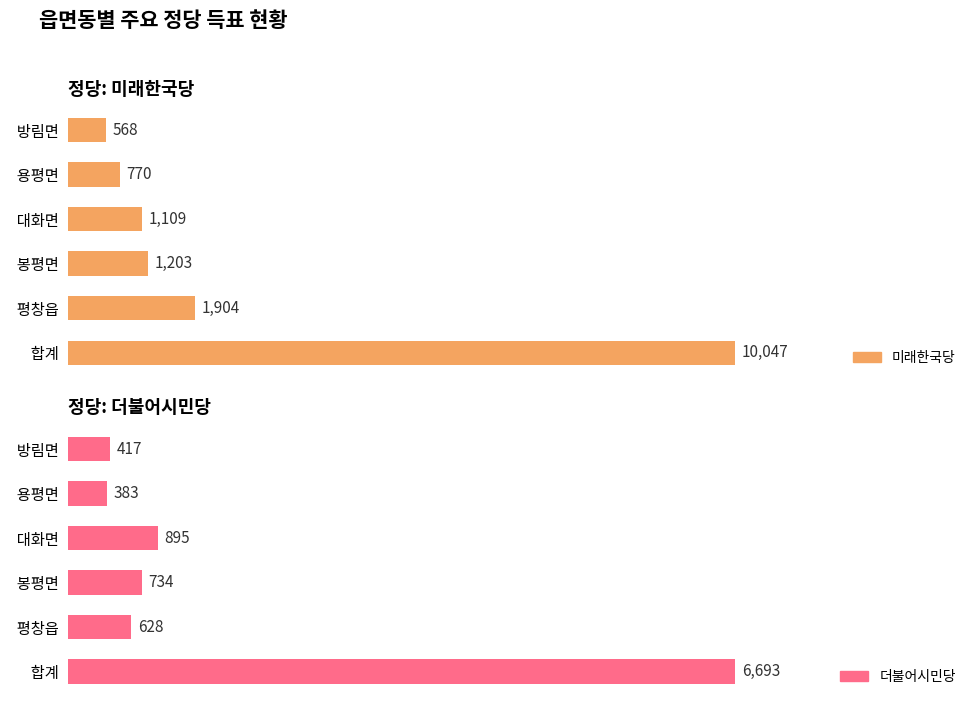

What is the maximum value for 더불어시민당?

6693